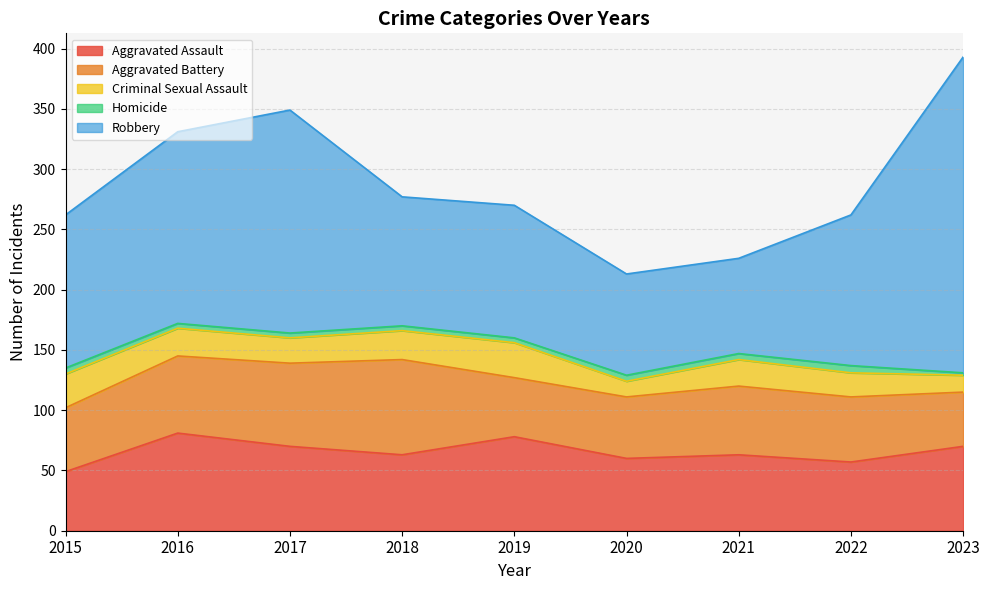

What is the smallest value displayed?

2